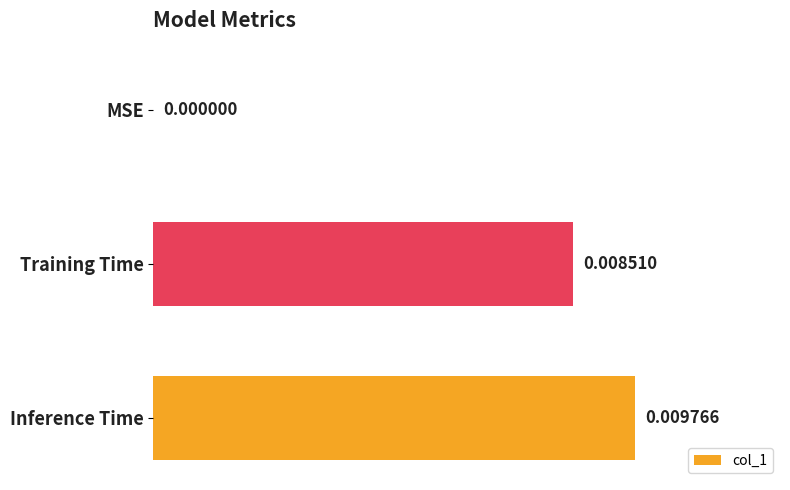

Are the bars horizontal?

Yes